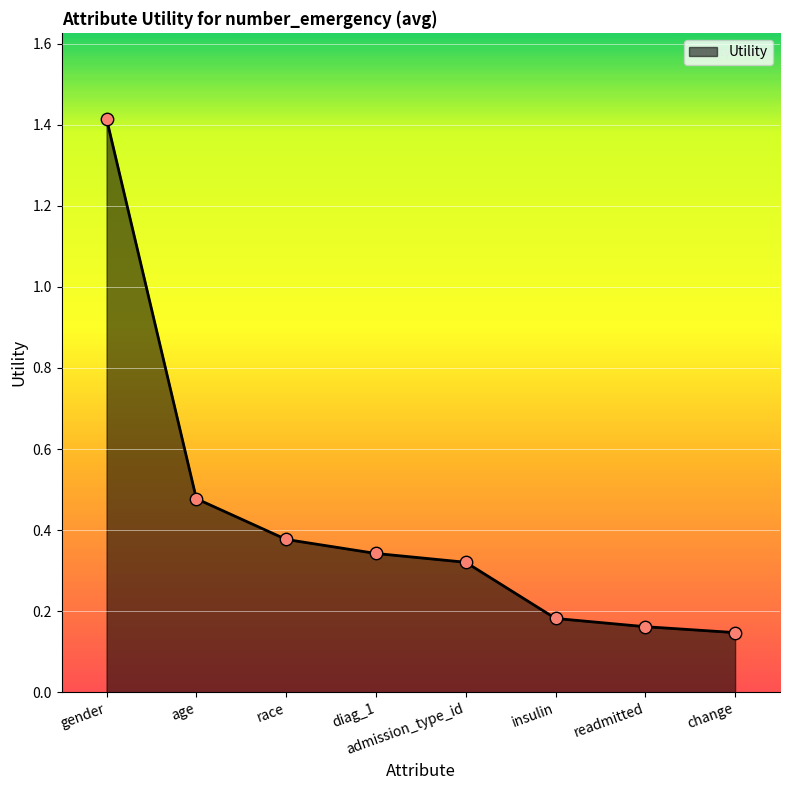

What is the change in value from gender to change?

-1.3